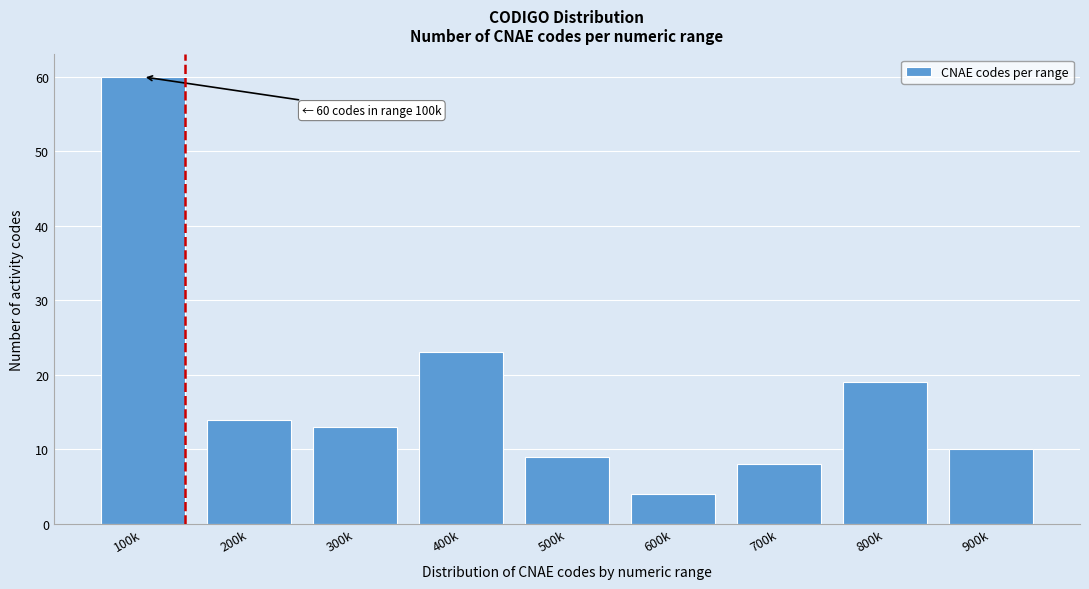

Reading right to left, what are all the values shown in this chart?

900k=10	800k=19	700k=8	600k=4	500k=9	400k=23	300k=13	200k=14	100k=60